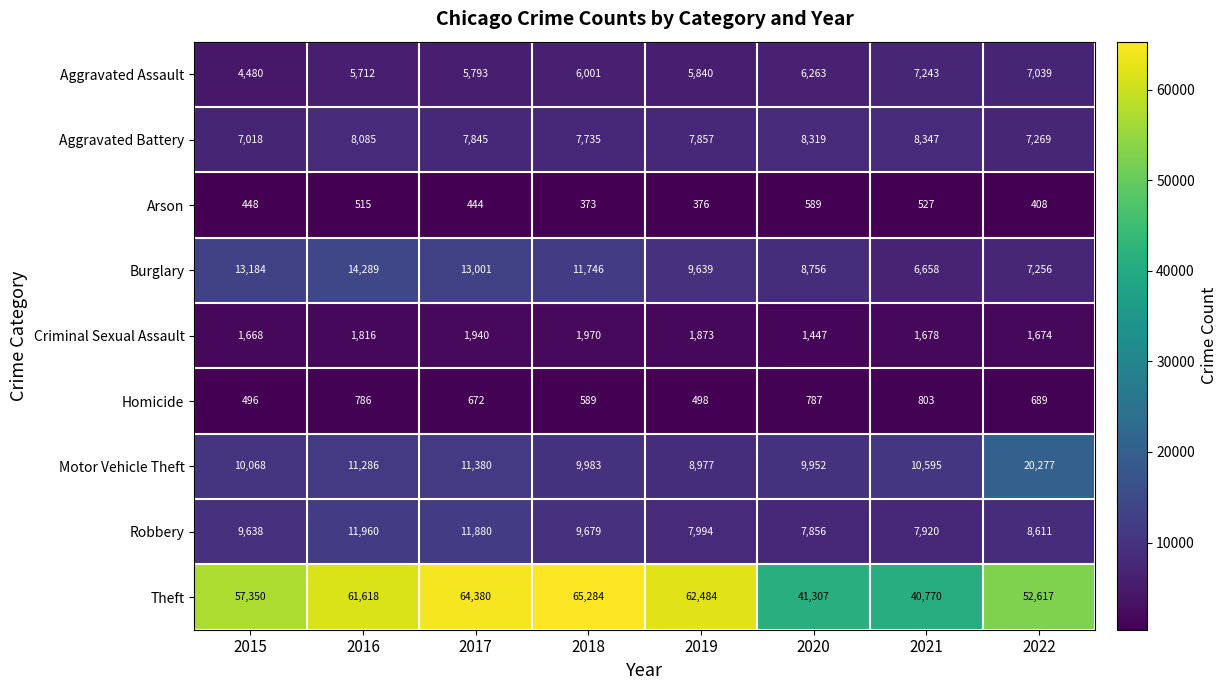

What is the greatest value displayed?

65284